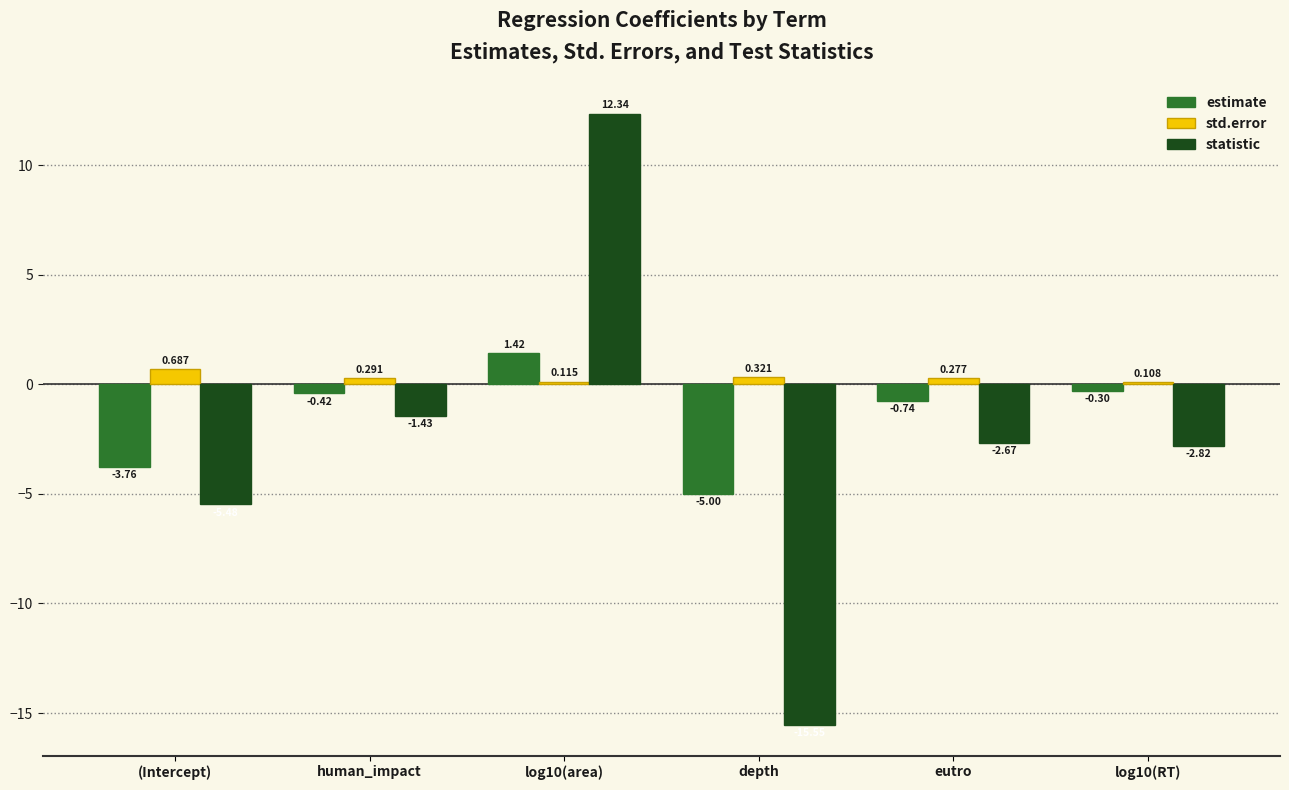

How many bars are there in each group?

3